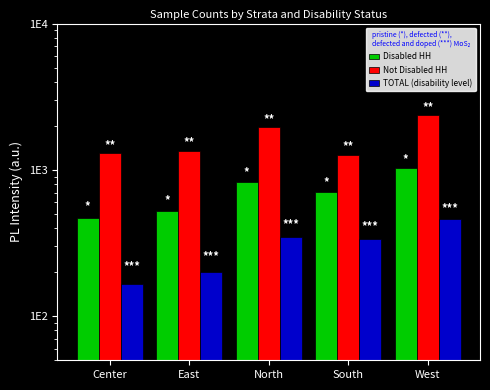

Rank the series by their maximum value, from highest to lowest.

Not Disabled HH, Disabled HH, TOTAL (disability level)